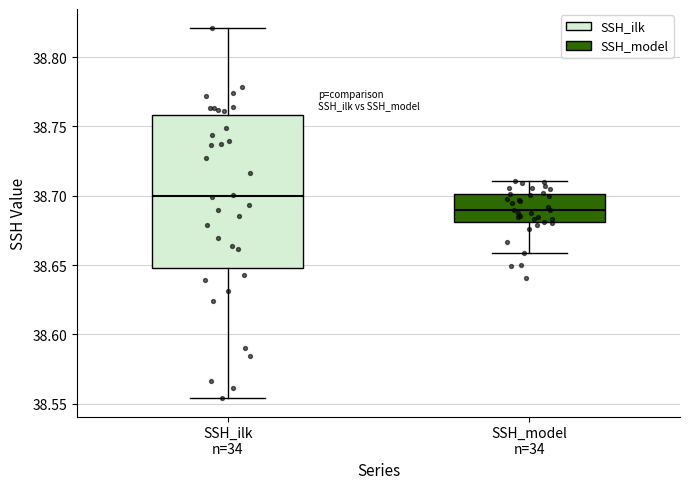

Which box is the tallest, from its lower edge to its upper edge?

SSH_ilk n=34